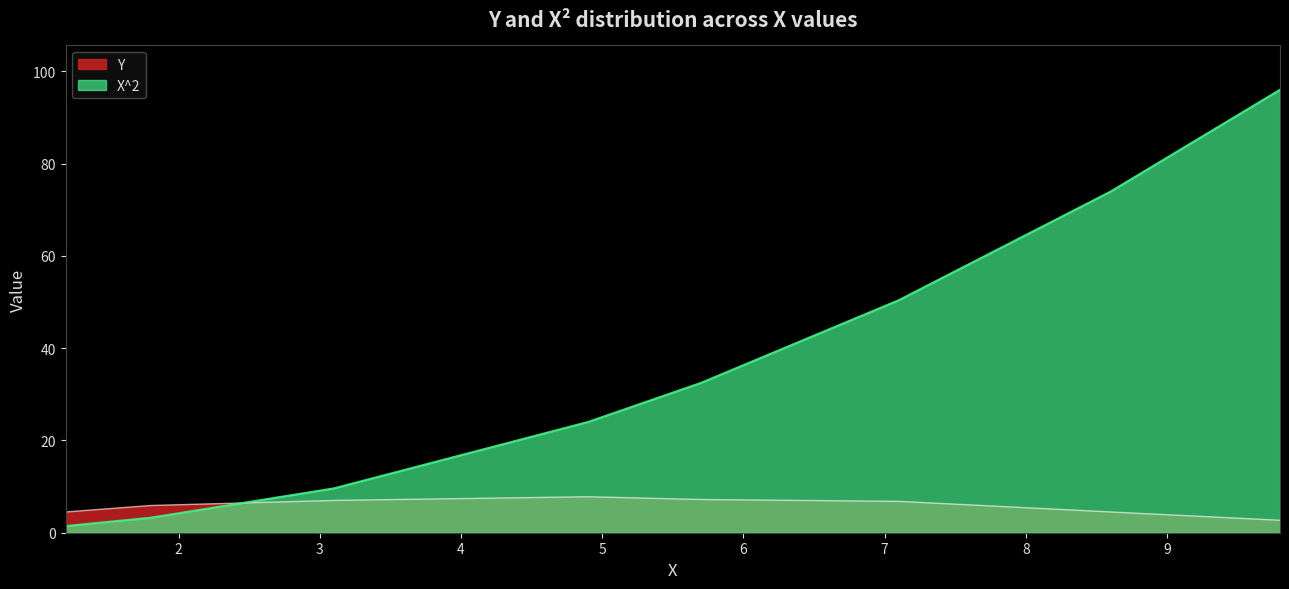

Between which two adjacent categories do Y and X^2 first intersect?

1.8 and 3.1